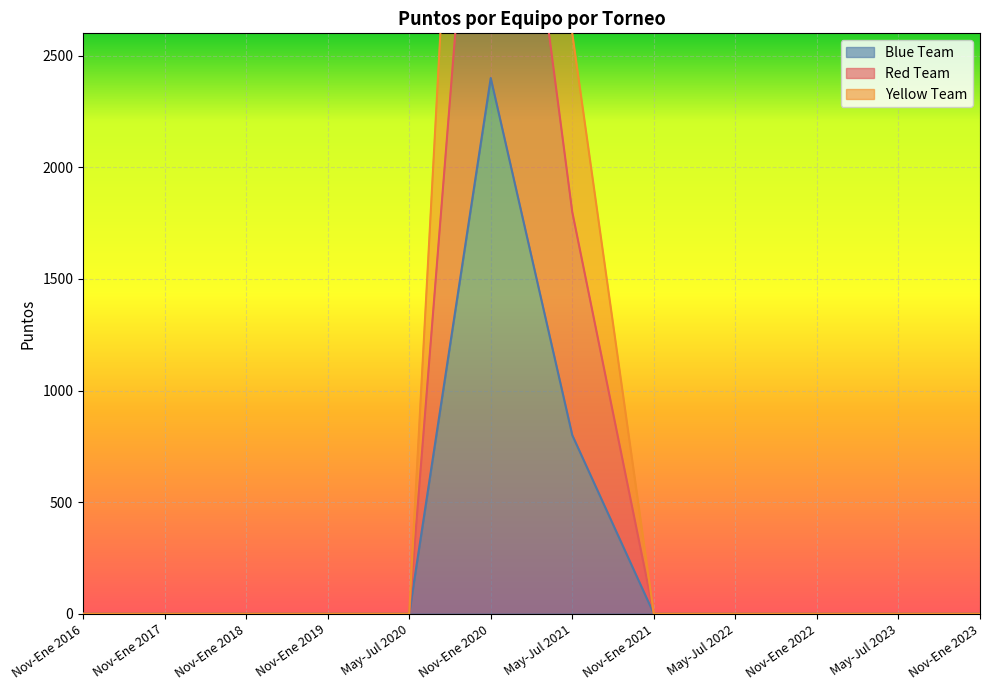

The value of Blue Team at Nov-Ene 2018 is 0. True or false?

True